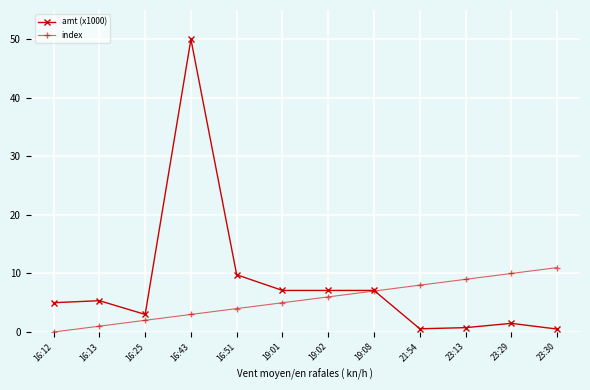

What is the approximate value of index at 16:51?

4.0